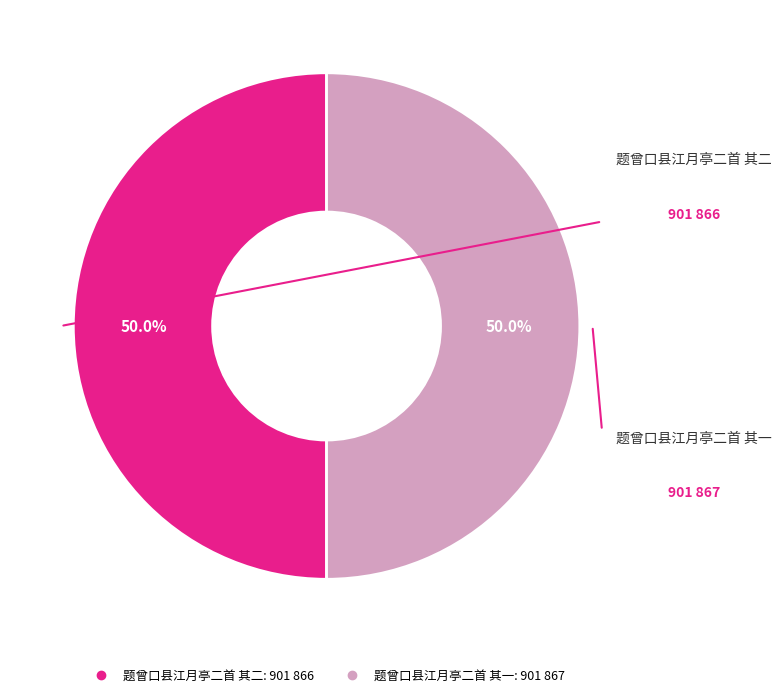

Is the sum of 题曾口县江月亭二首 其二 and 题曾口县江月亭二首 其一 greater than half?

Yes